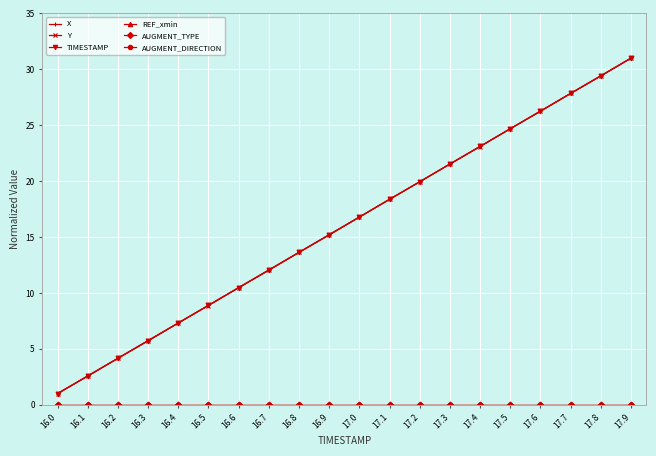

Which category has the lowest value across all series?

16.0